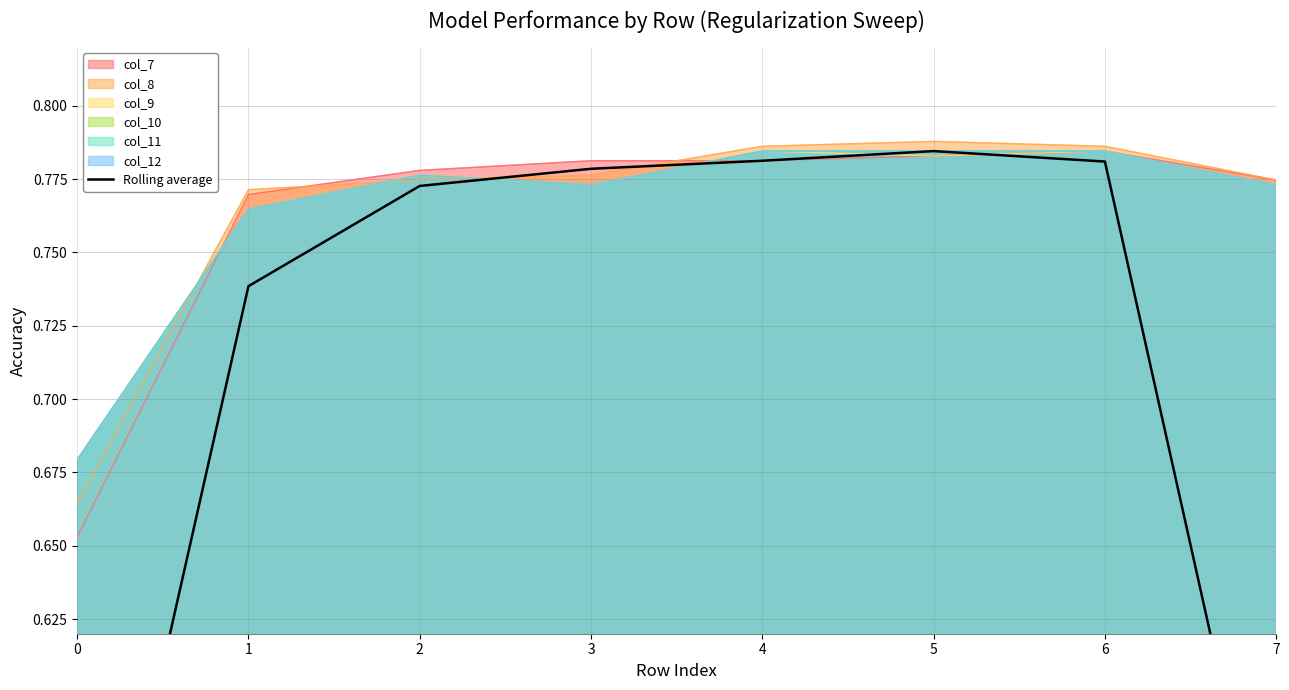

Is it true that the value at 3 is 1.4?

False